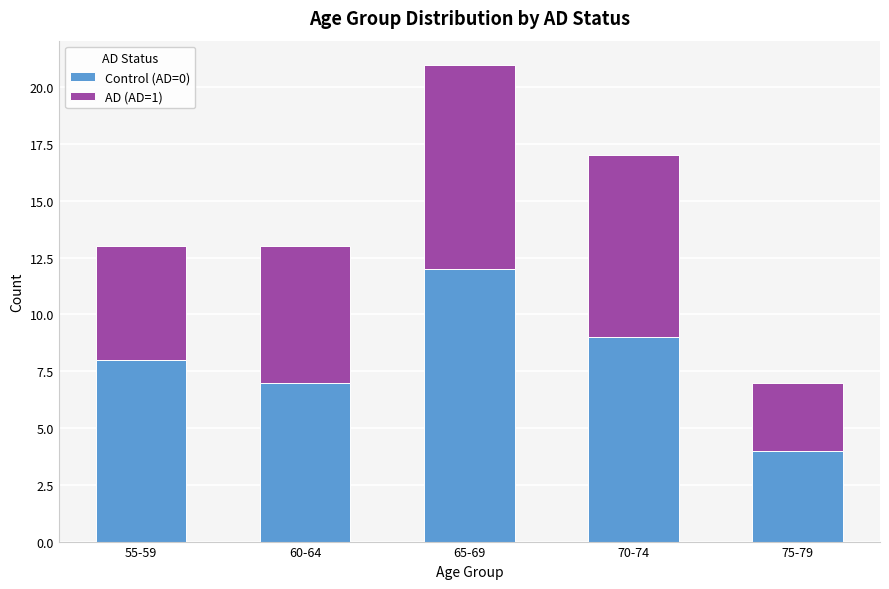

What is the difference between the Control (AD=0) values at 75-79 and 60-64?

3